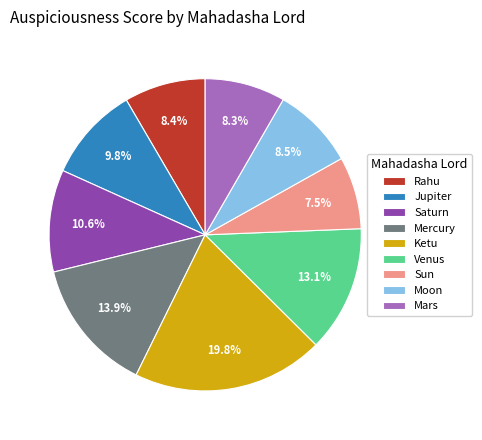

Is Venus the majority of the pie?

No